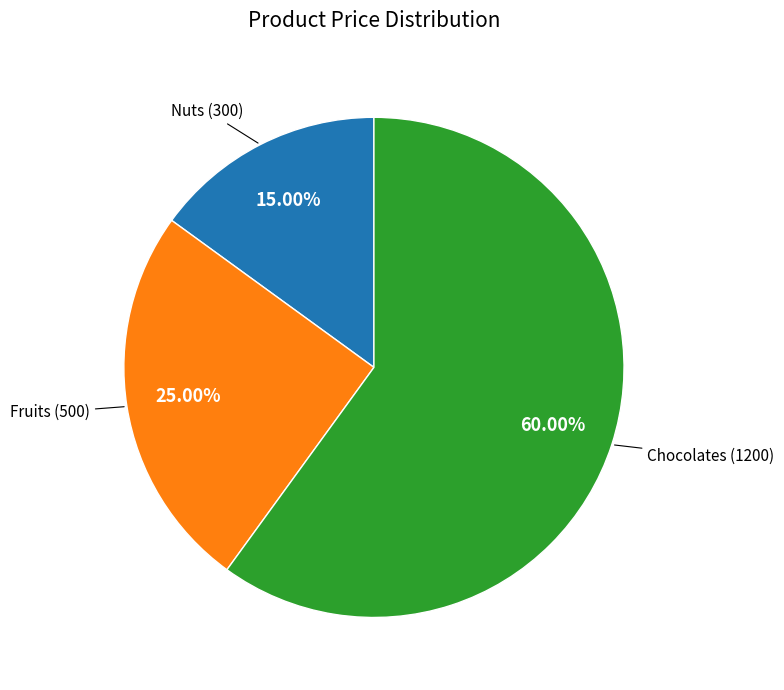

Is there any slice that represents more than half of the pie?

Yes